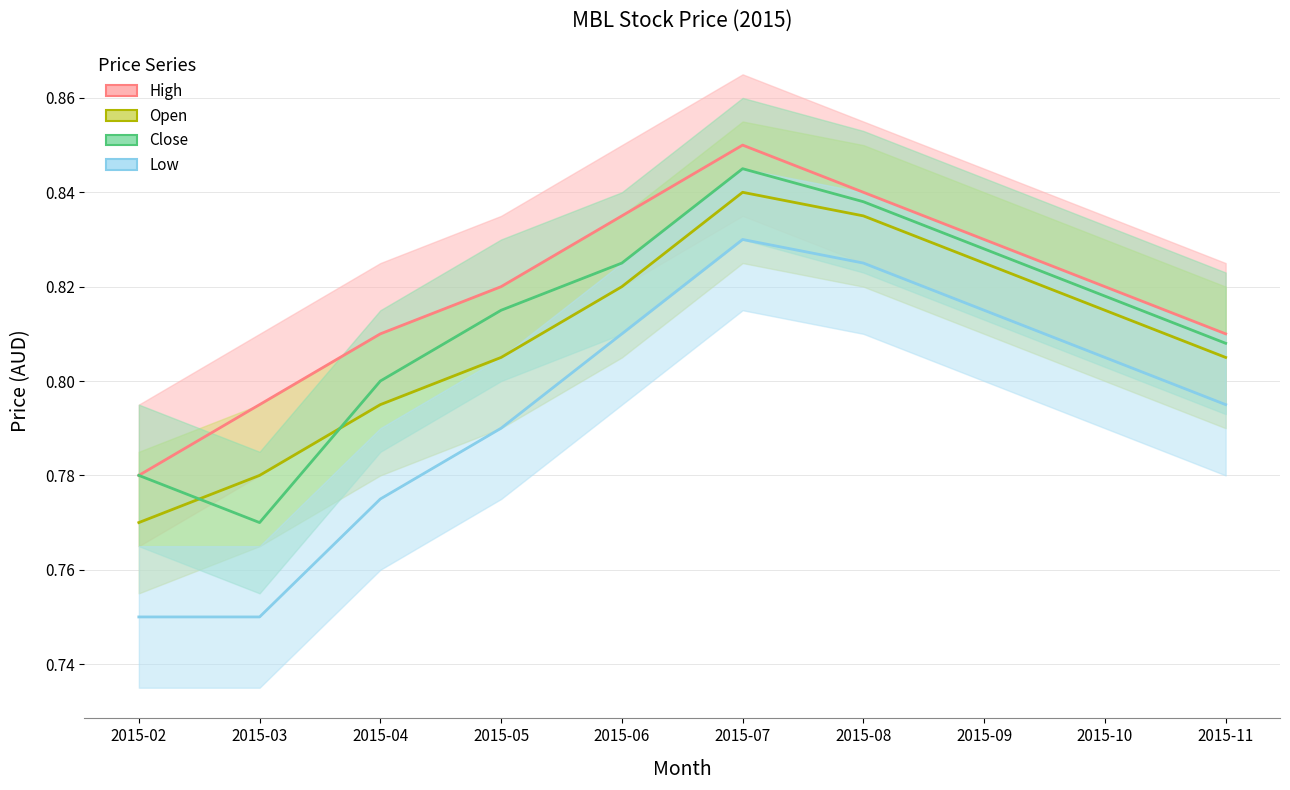

What is the maximum value shown in the chart?

0.8